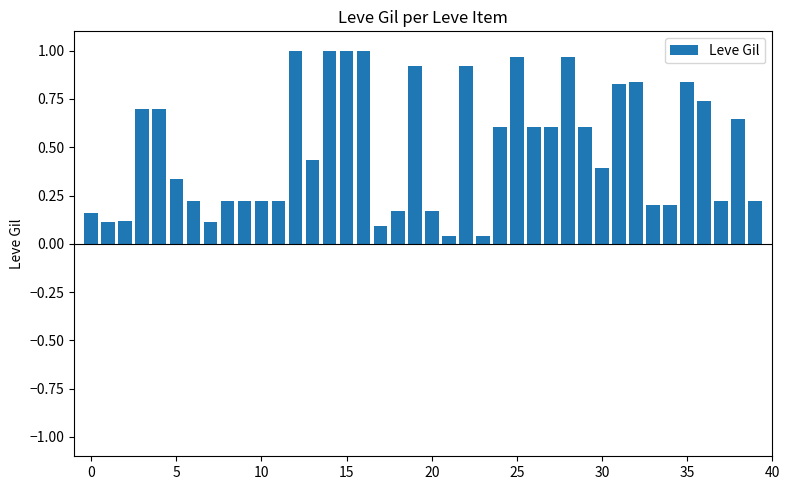

What is the average value?

0.5